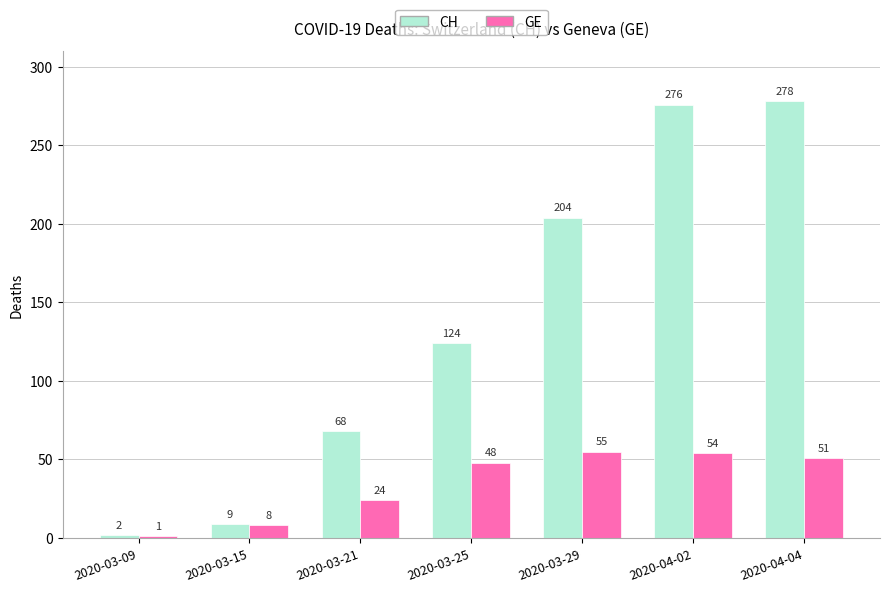

At which label is CH closest to 140?

2020-03-25